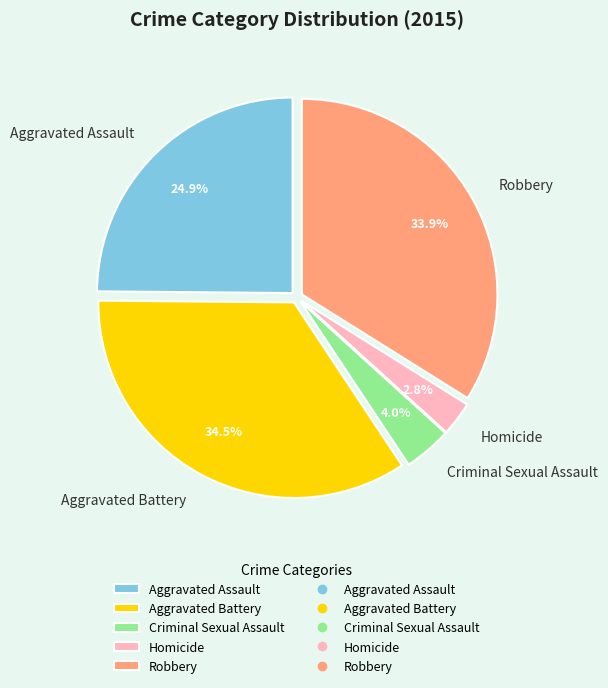

Count the number of slices in the pie.

5